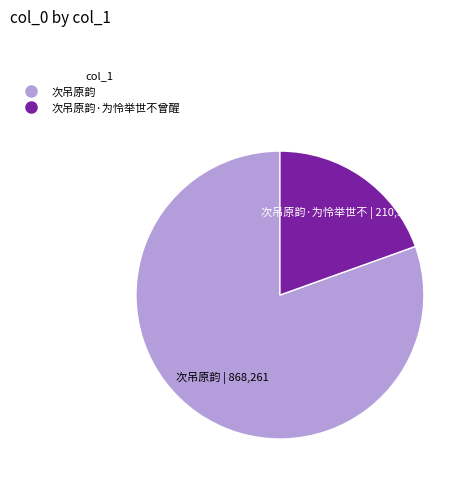

Is there a majority slice in this chart?

Yes